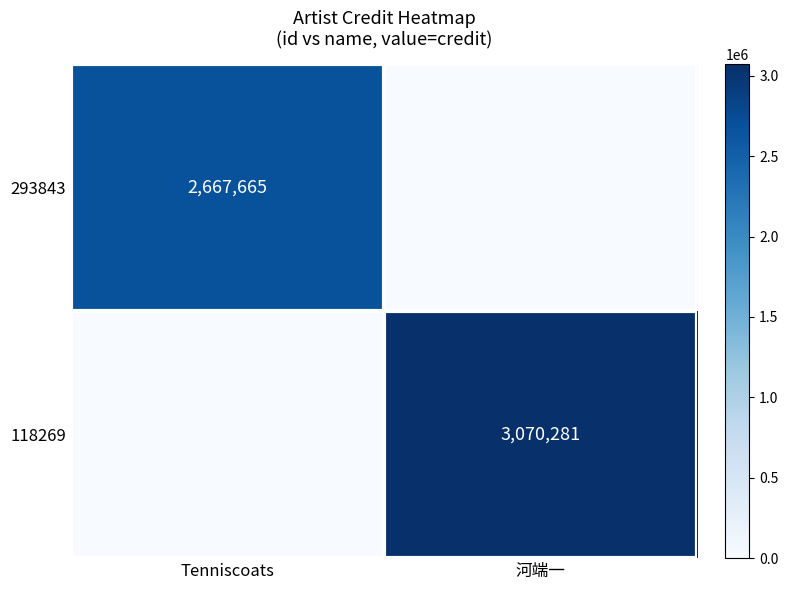

Is the value of 293843 at Tenniscoats greater than the value of 118269 at 河端一?

No